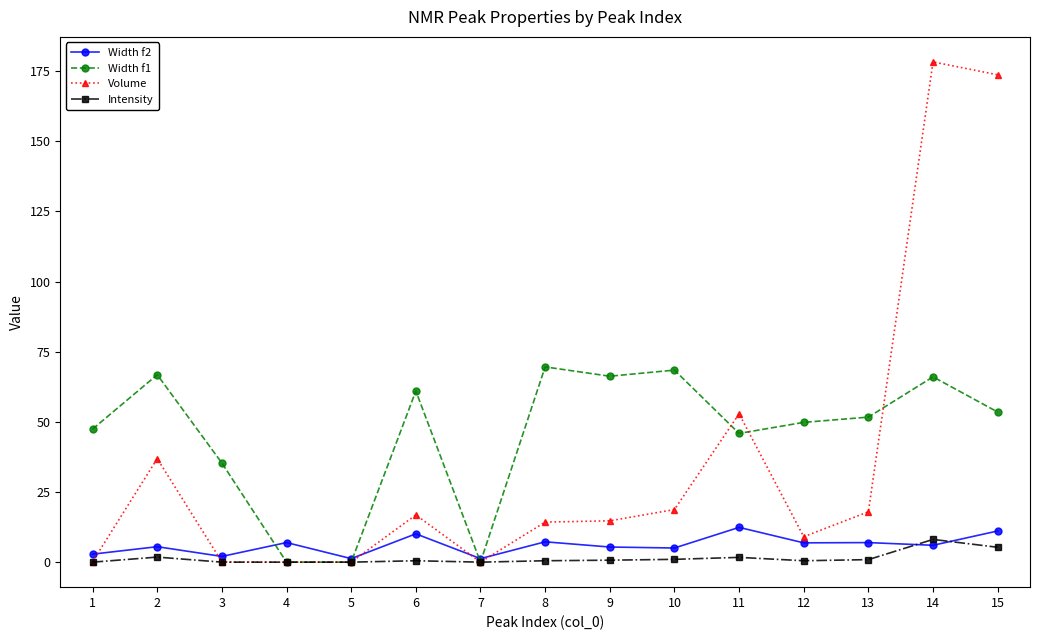

How many data points in Width f1 are above 51?

8